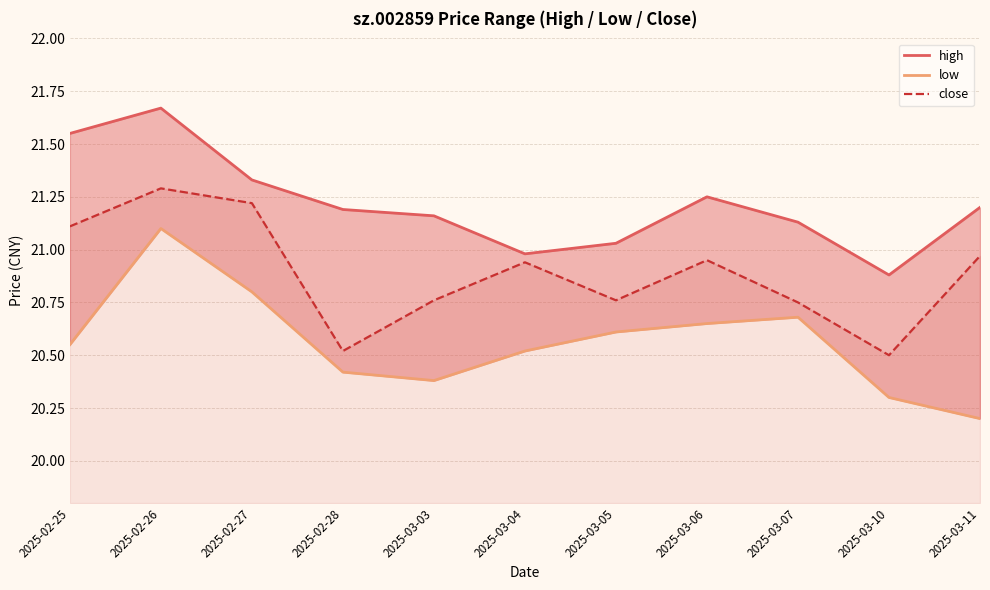

How many interior local peaks does the low series have?

2